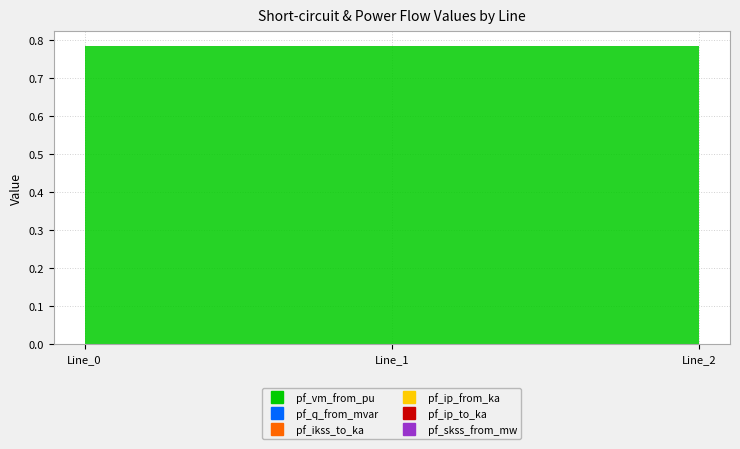

How many lines are shown in the chart?

6